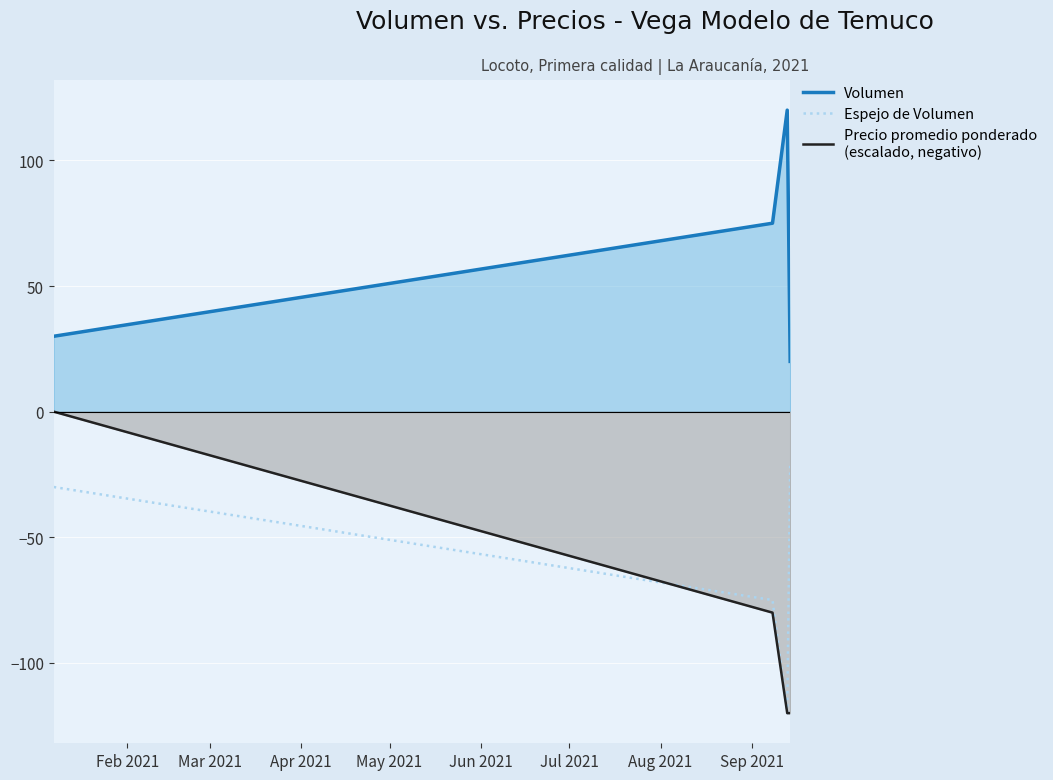

What is the minimum value shown in the chart?

-120.0